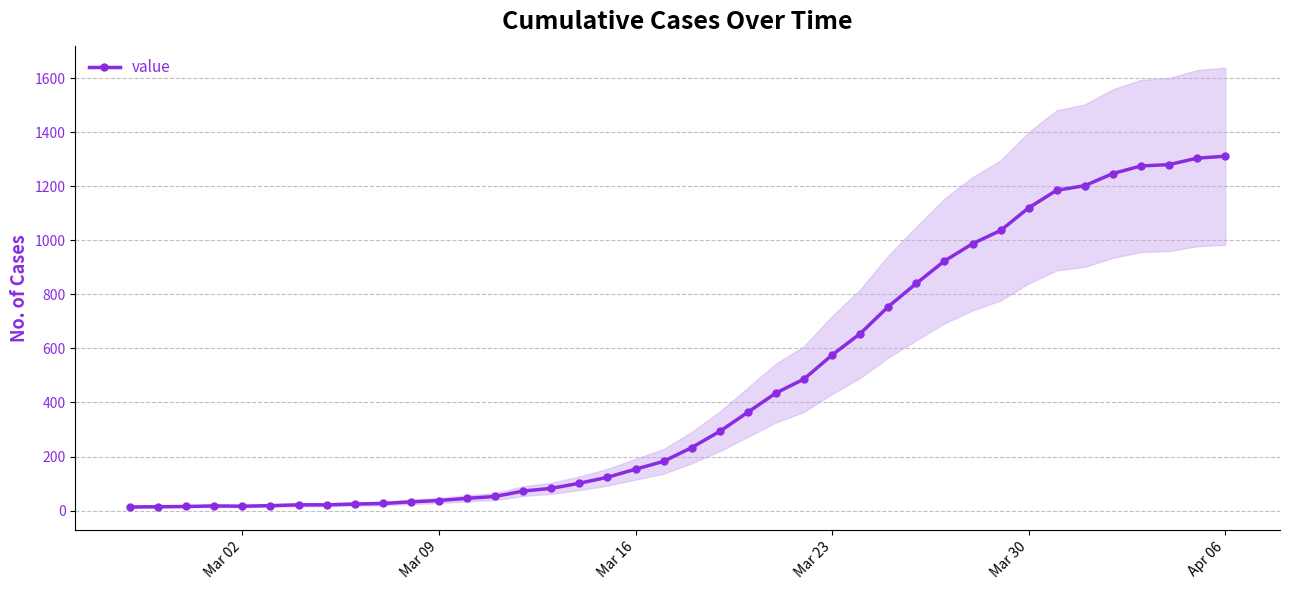

What is the highest value of the value series?

1312